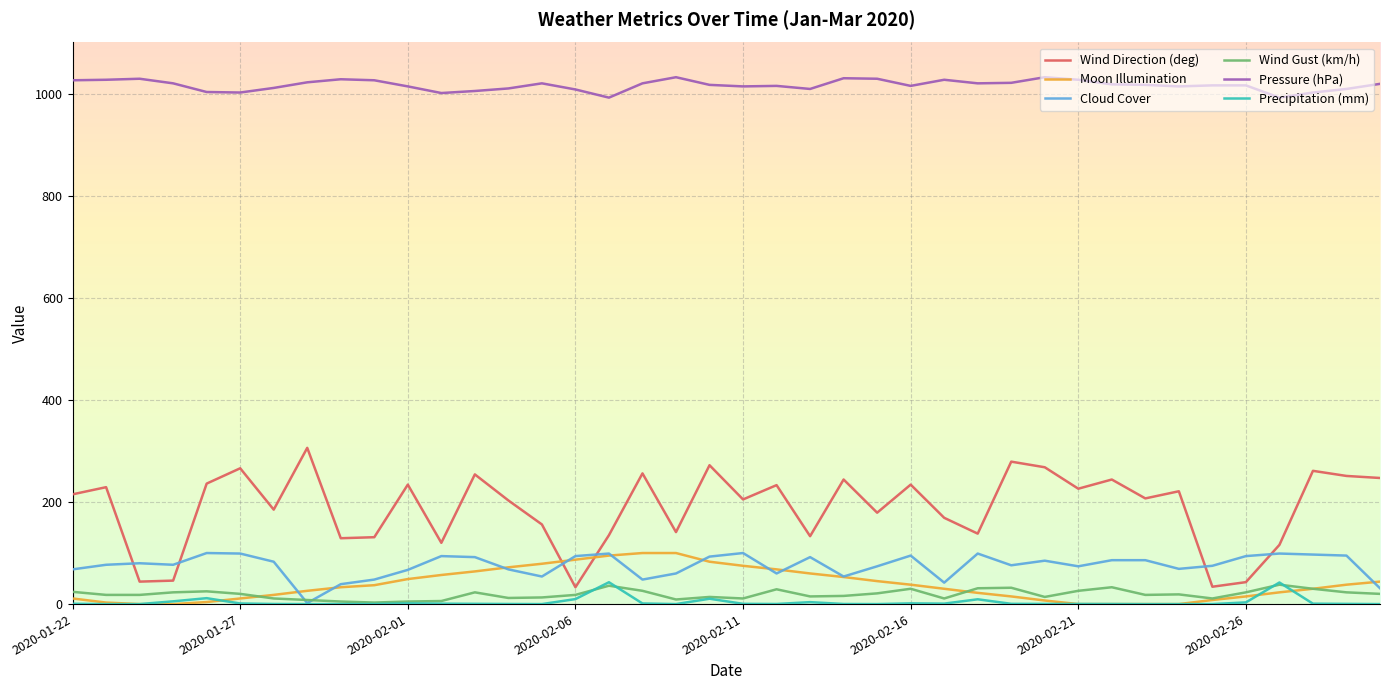

Which series has the largest total across all categories?

Pressure (hPa)